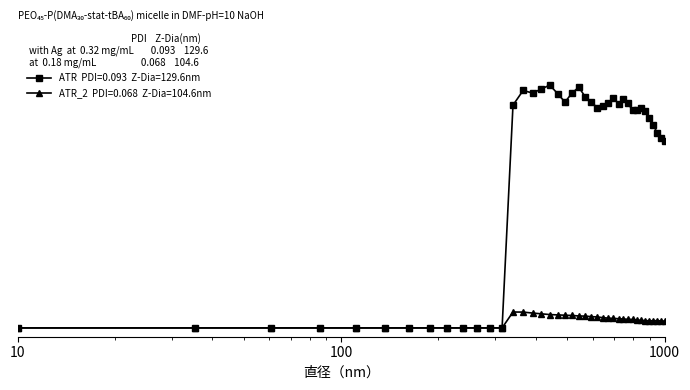

Does the chart have visible grid lines?

No